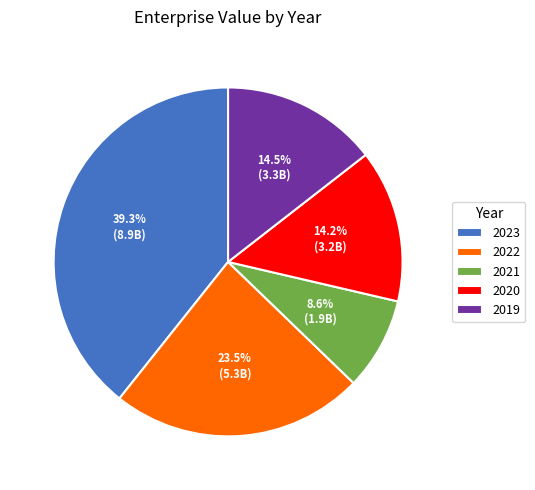

To the nearest percent, what is the combined percentage of 2023 and 2022?

63%